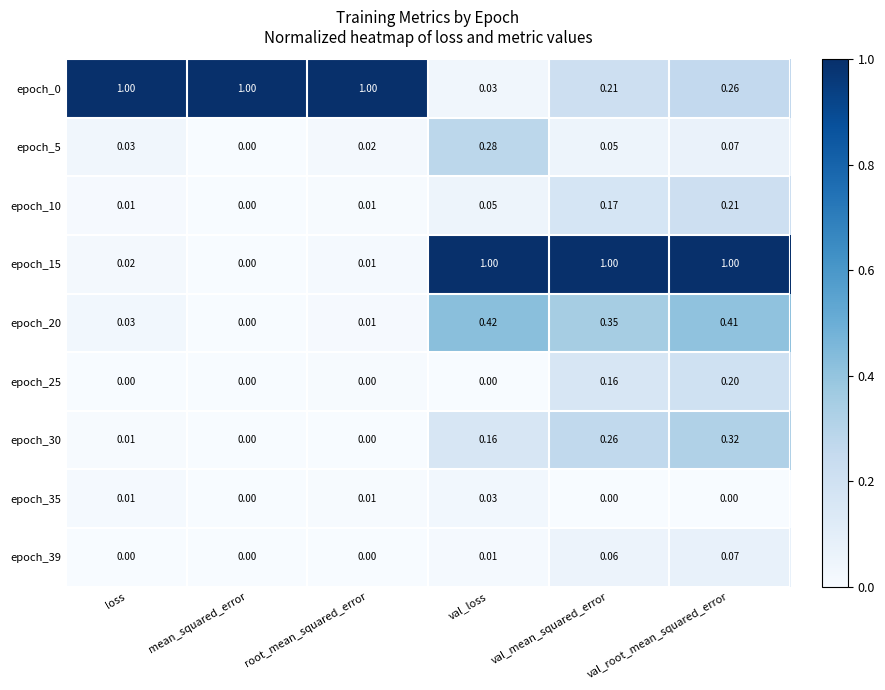

How many categories are shown in the chart?

6